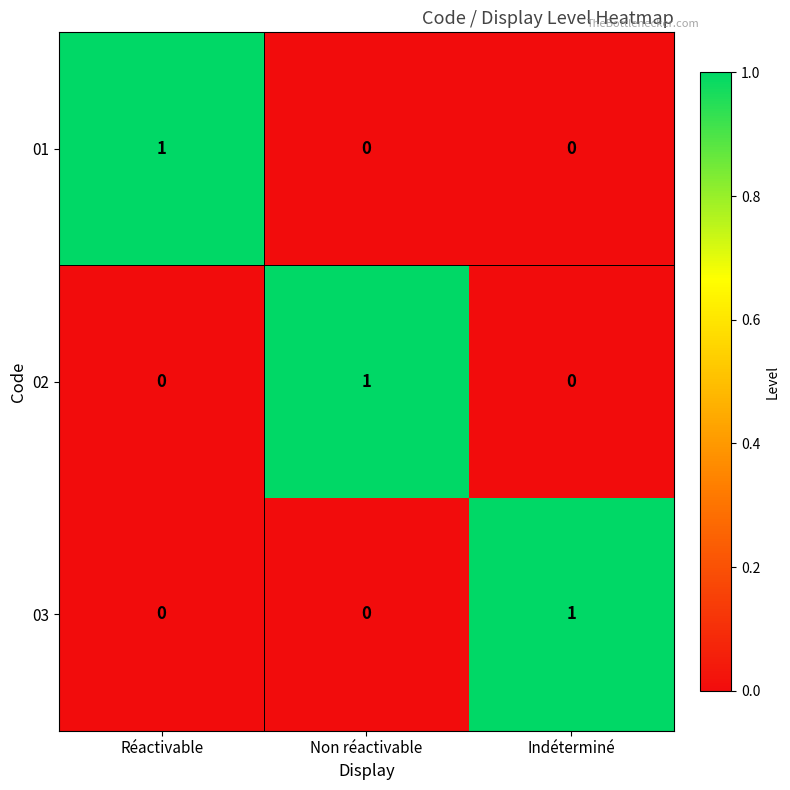

How many 02 values are between 0 and 1?

3